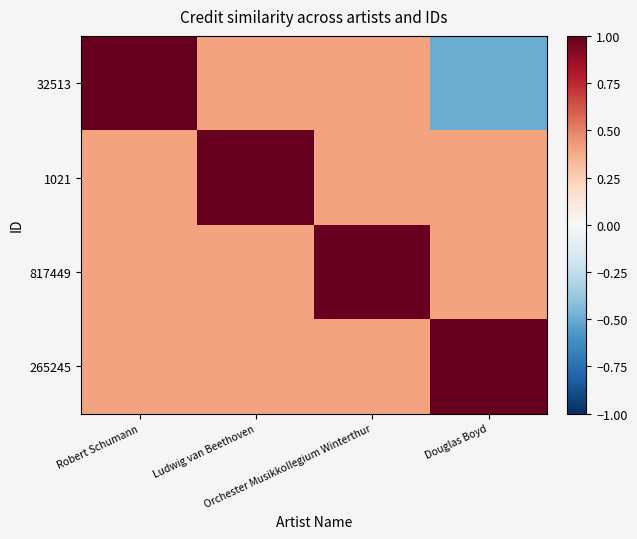

Reading left to right, transcribe all the data shown in this chart.

32513: Robert Schumann=1.0	Ludwig van Beethoven=0.4	Orchester Musikkollegium Winterthur=0.4	Douglas Boyd=-0.5
1021: Robert Schumann=0.4	Ludwig van Beethoven=1.0	Orchester Musikkollegium Winterthur=0.4	Douglas Boyd=0.4
817449: Robert Schumann=0.4	Ludwig van Beethoven=0.4	Orchester Musikkollegium Winterthur=1.0	Douglas Boyd=0.4
265245: Robert Schumann=0.4	Ludwig van Beethoven=0.4	Orchester Musikkollegium Winterthur=0.4	Douglas Boyd=1.0